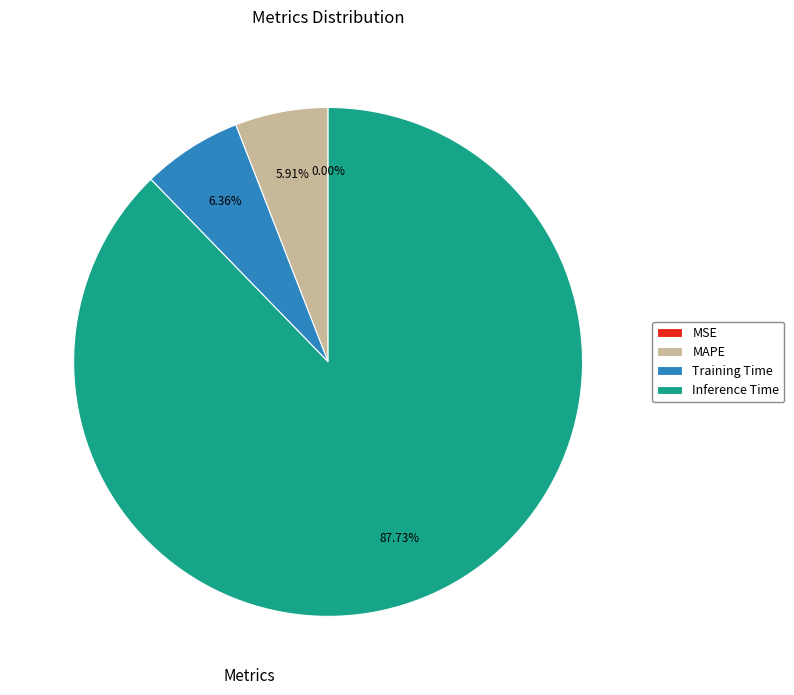

What is the largest slice in the pie chart?

Inference Time